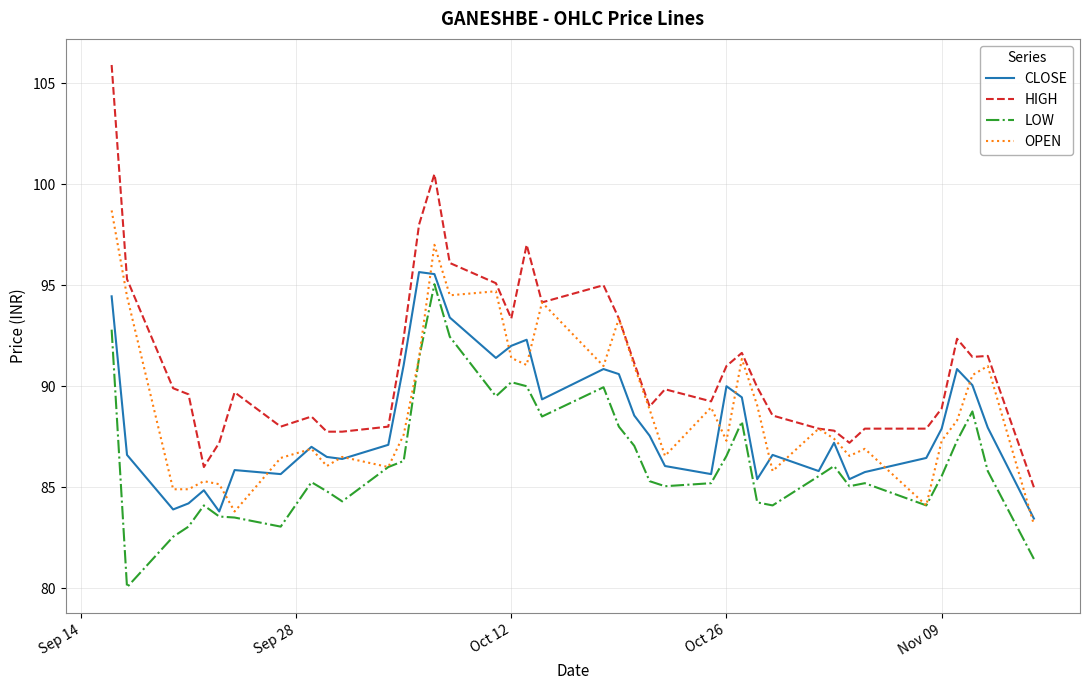

True or false: HIGH and CLOSE cross at least once.

False